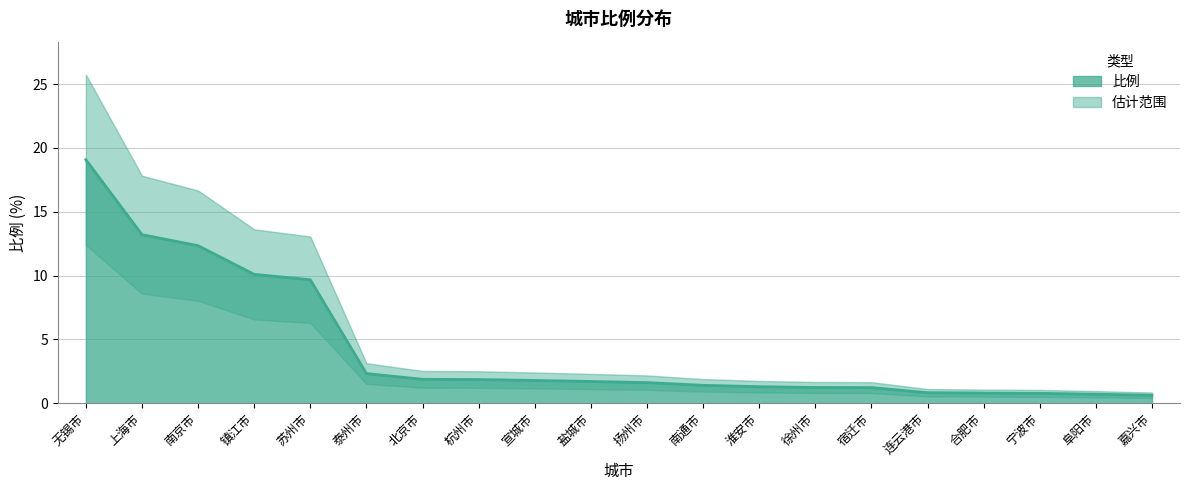

What is the difference between the values at 嘉兴市 and 扬州市?

1.0